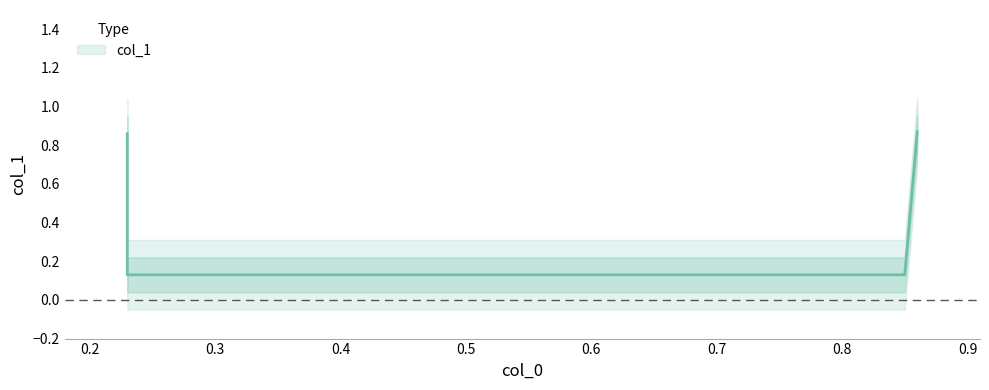

Where is the data nearest to the value 0?

0.23